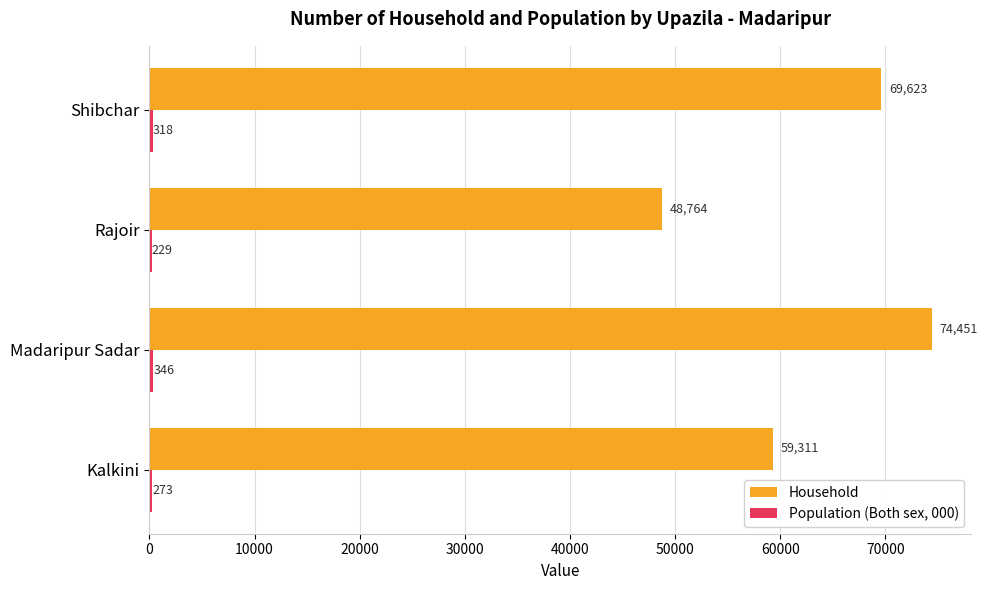

At which category is the sum across all series the highest?

Madaripur Sadar